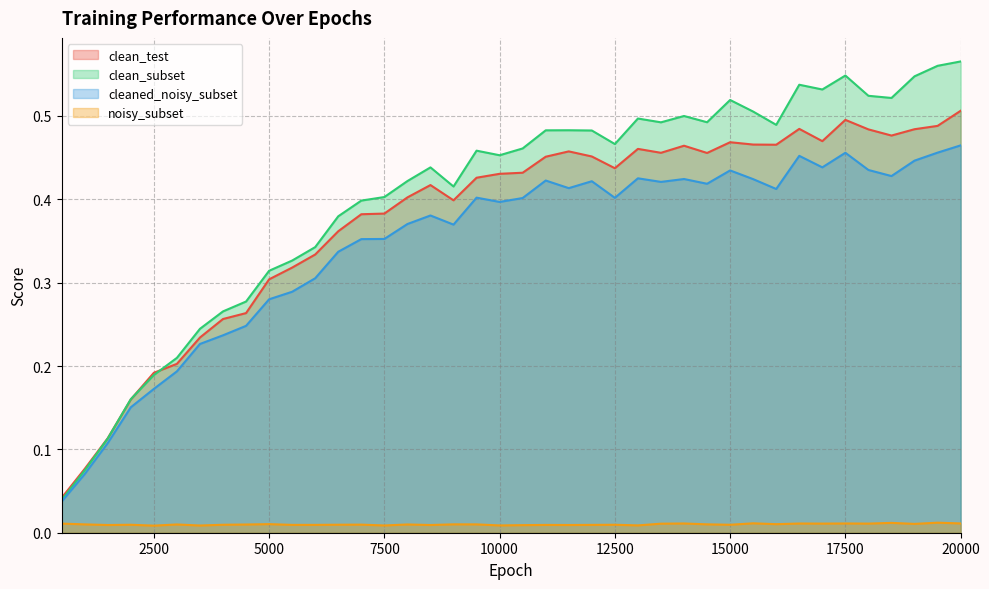

What is the total value across all series at 3000?

0.6